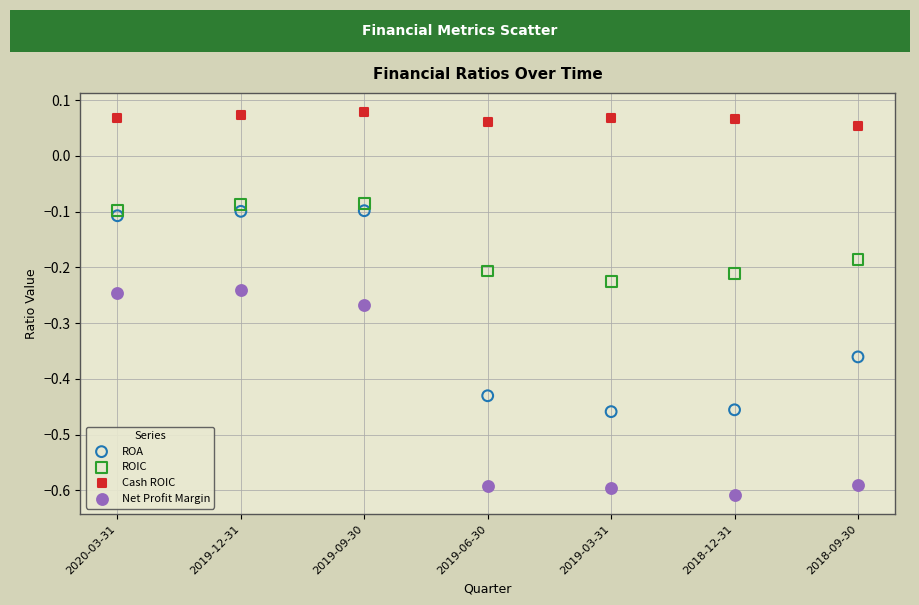

Which series reaches the maximum Y coordinate?

Cash ROIC